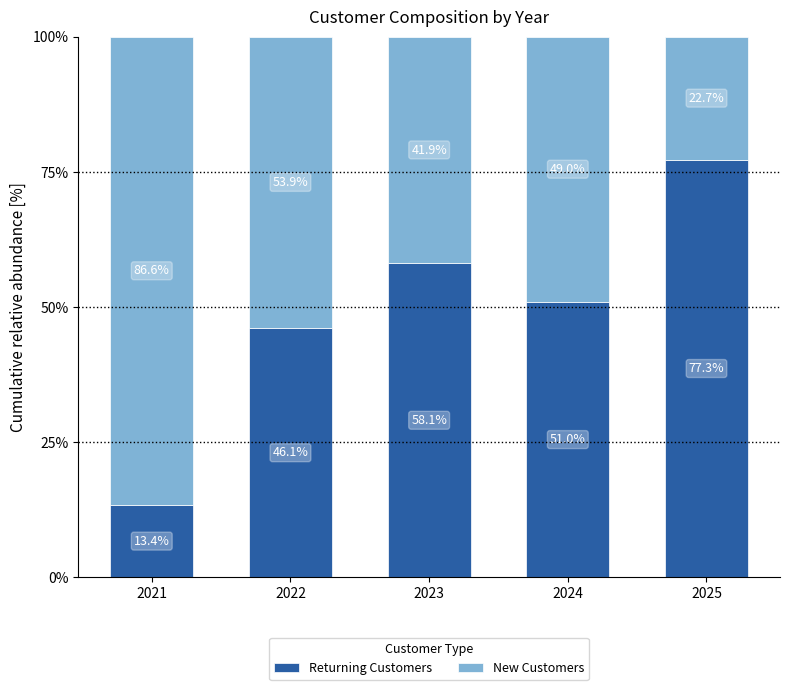

Rank the categories by Returning Customers value from highest to lowest.

2025, 2023, 2024, 2022, 2021